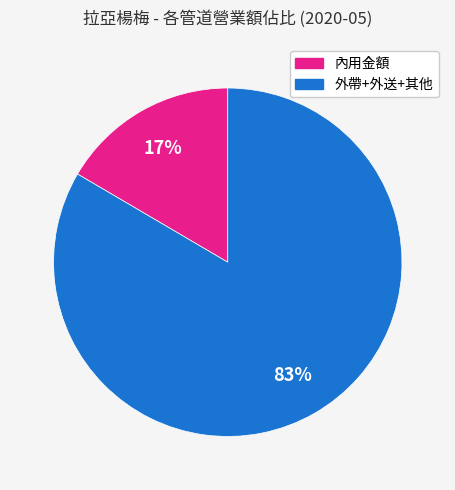

True or false: 內用金額 accounts for 4% of the total.

False